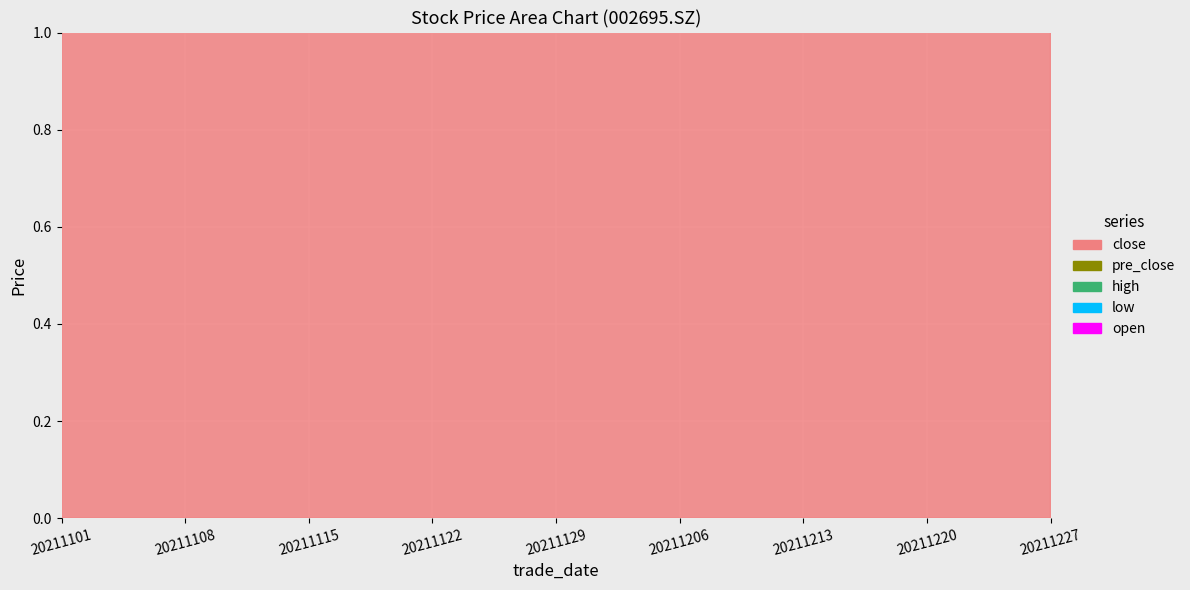

Is the value of pre_close at 20211227 greater than the value of close at 20211108?

Yes